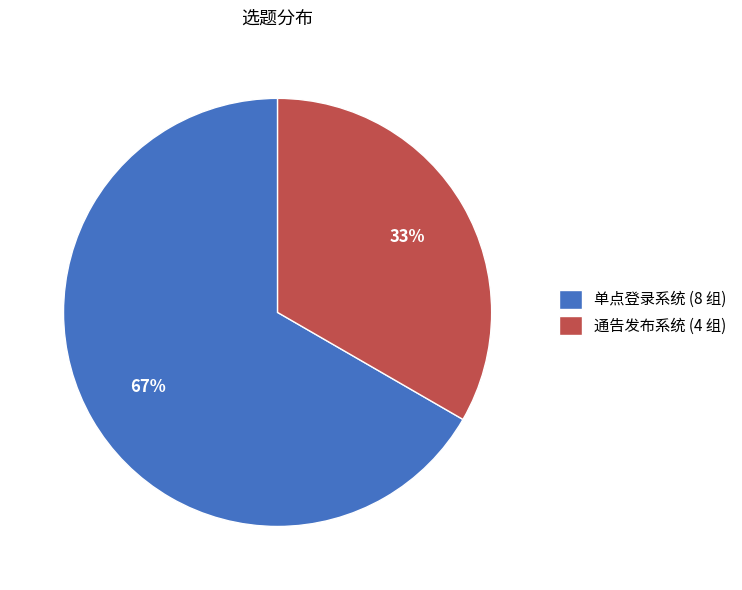

Approximately how many times larger is the value at 通告发布系统 compared to 单点登录系统?

0.5